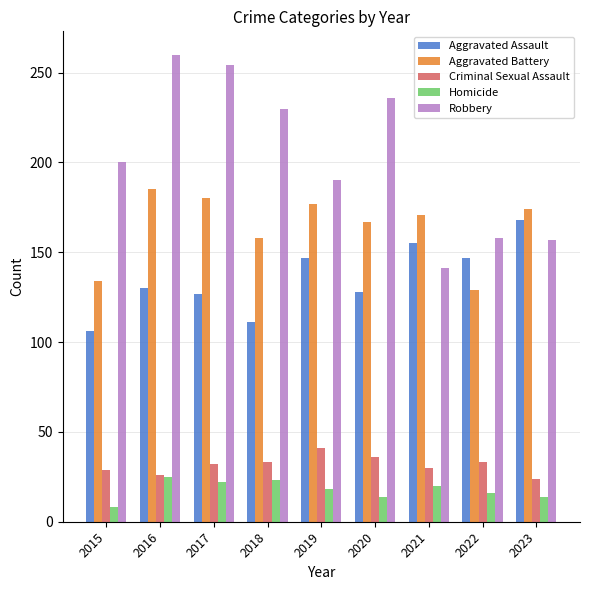

True or false: Homicide has a value of 23 at 2018.

True